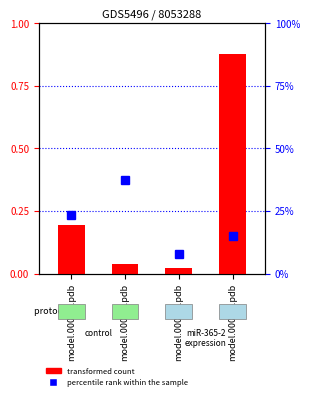

Rank the series by their average value, from highest to lowest.

transformed count, percentile rank within the sample